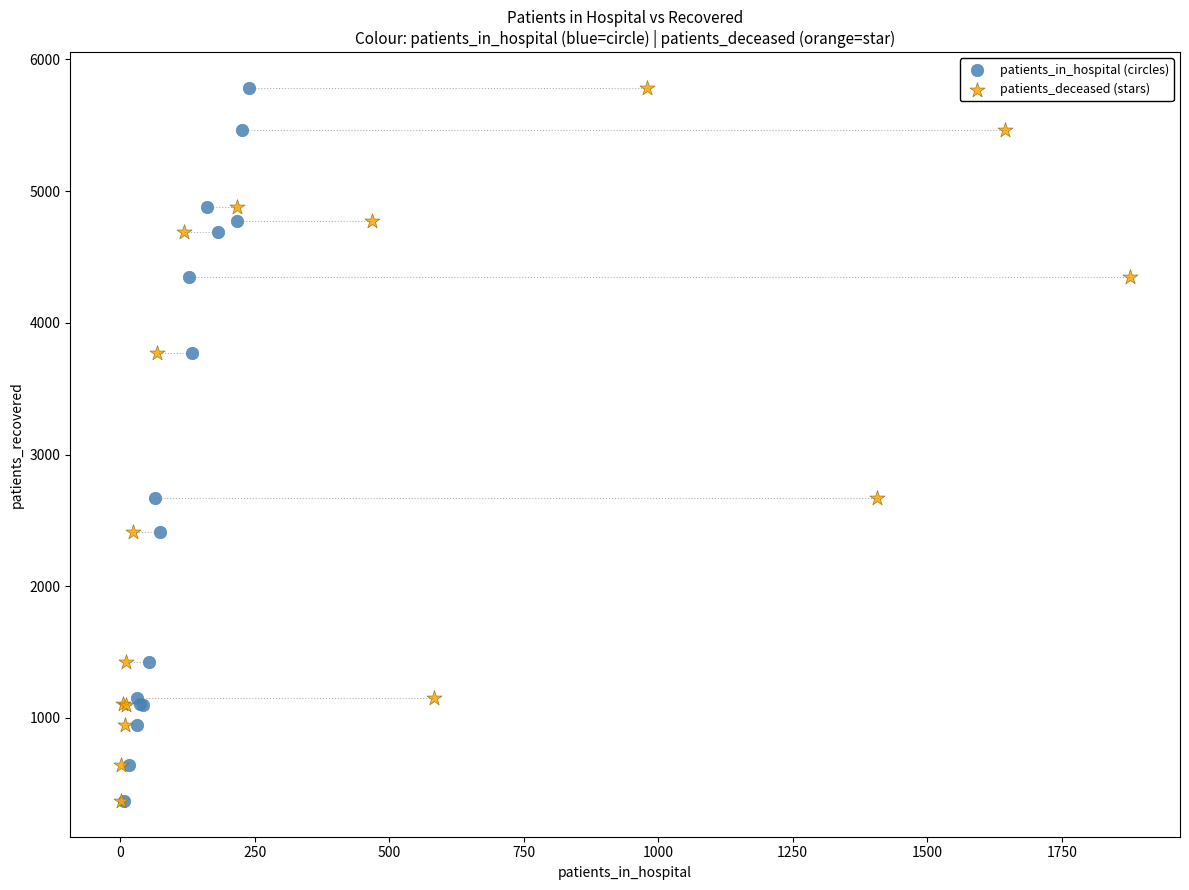

What are all the series names shown in the legend?

patients_in_hospital (circles), patients_deceased (stars)